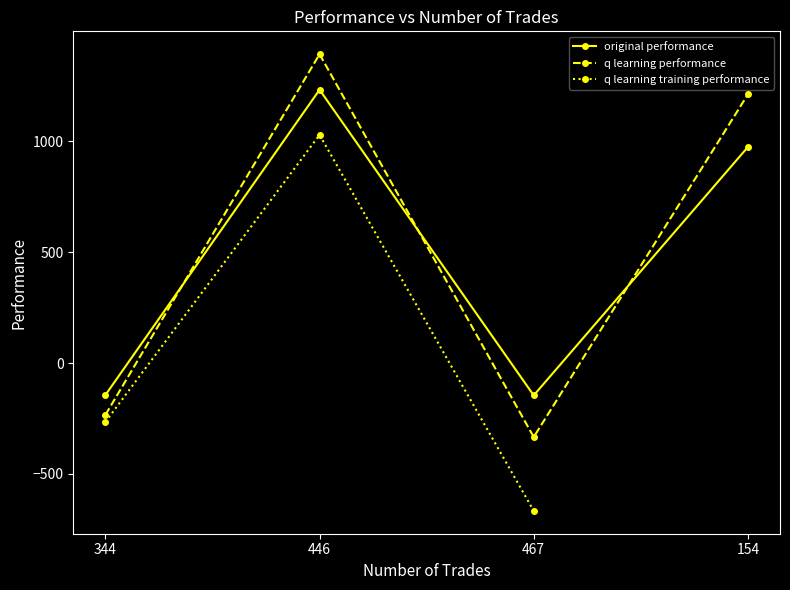

True or false: original performance and q learning training performance intersect in this chart.

False